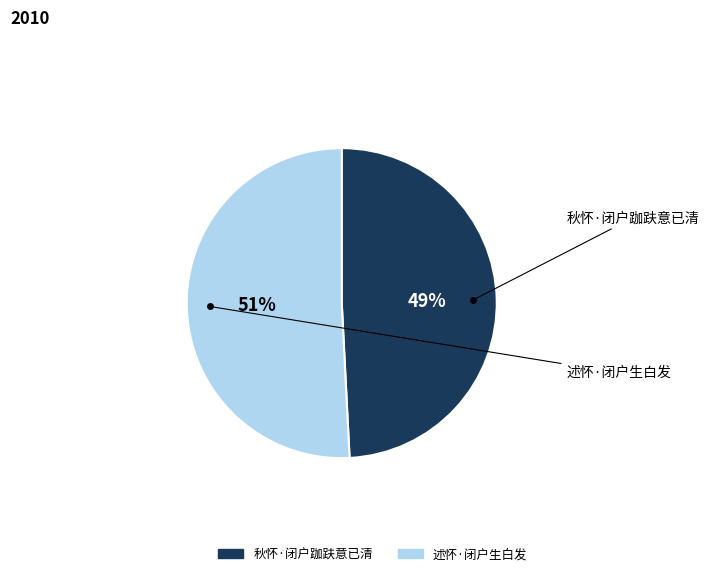

To the nearest percent, what is the difference between the largest and smallest slice percentages?

2%